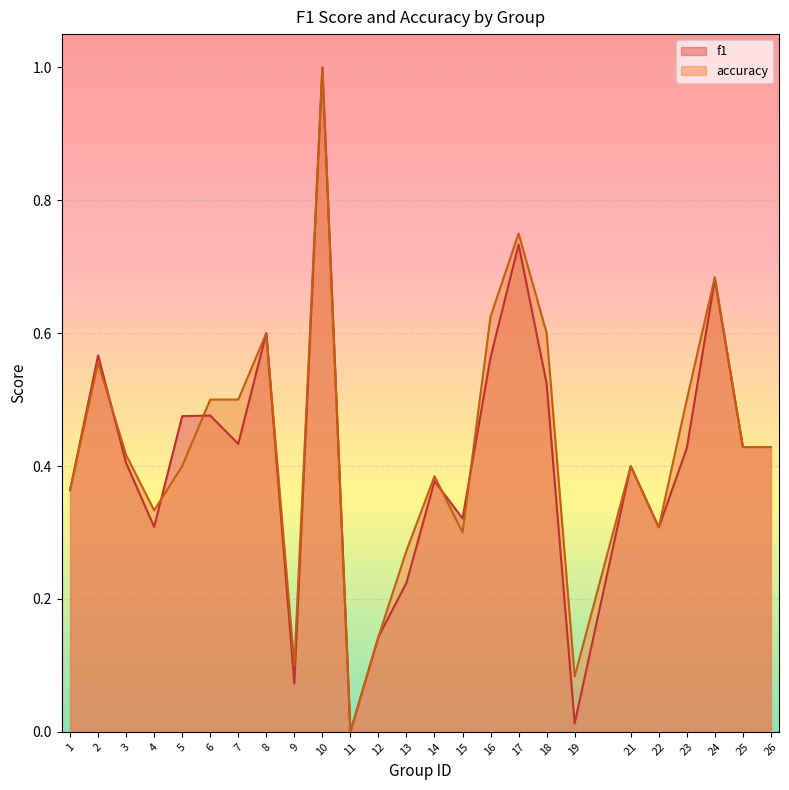

Reading left to right, transcribe all the data shown in this chart.

f1: 1=0.4	2=0.6	3=0.4	4=0.3	5=0.5	6=0.5	7=0.4	8=0.6	9=0.1	10=1.0	11=0.0	12=0.1	13=0.2	14=0.4	15=0.3	16=0.6	17=0.7	18=0.5	19=0.0	21=0.4	22=0.3	23=0.4	24=0.7	25=0.4	26=0.4
accuracy: 1=0.4	2=0.6	3=0.4	4=0.3	5=0.4	6=0.5	7=0.5	8=0.6	9=0.1	10=1.0	11=0.0	12=0.1	13=0.3	14=0.4	15=0.3	16=0.6	17=0.8	18=0.6	19=0.1	21=0.4	22=0.3	23=0.5	24=0.7	25=0.4	26=0.4